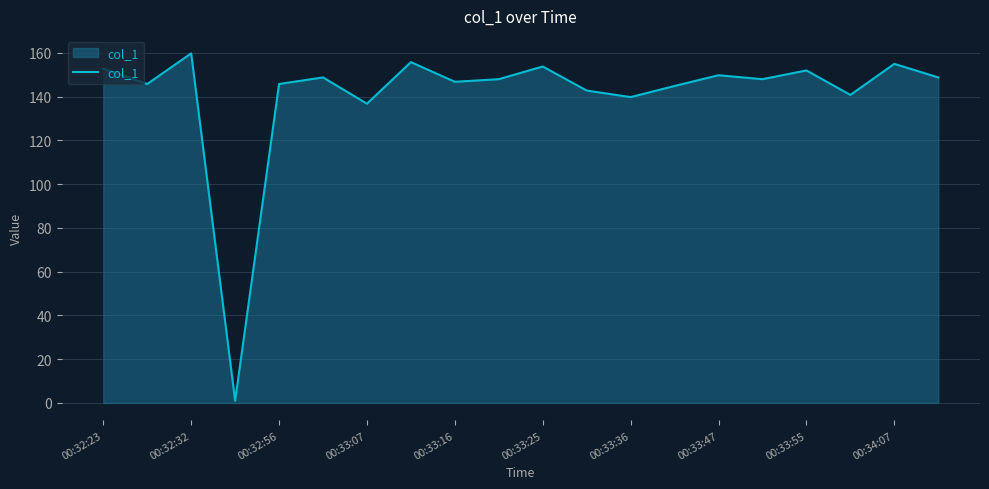

What is the maximum value shown in the chart?

159.8